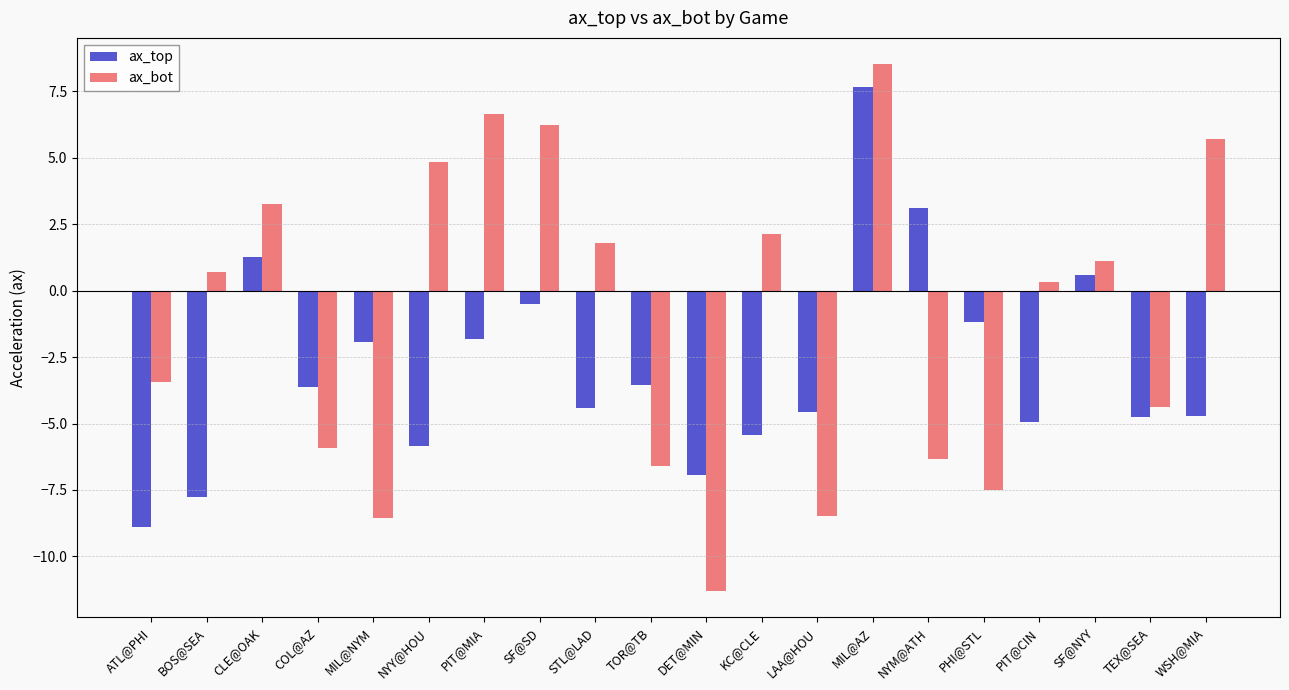

What value does the ax_top series have at SF@SD?

-0.5